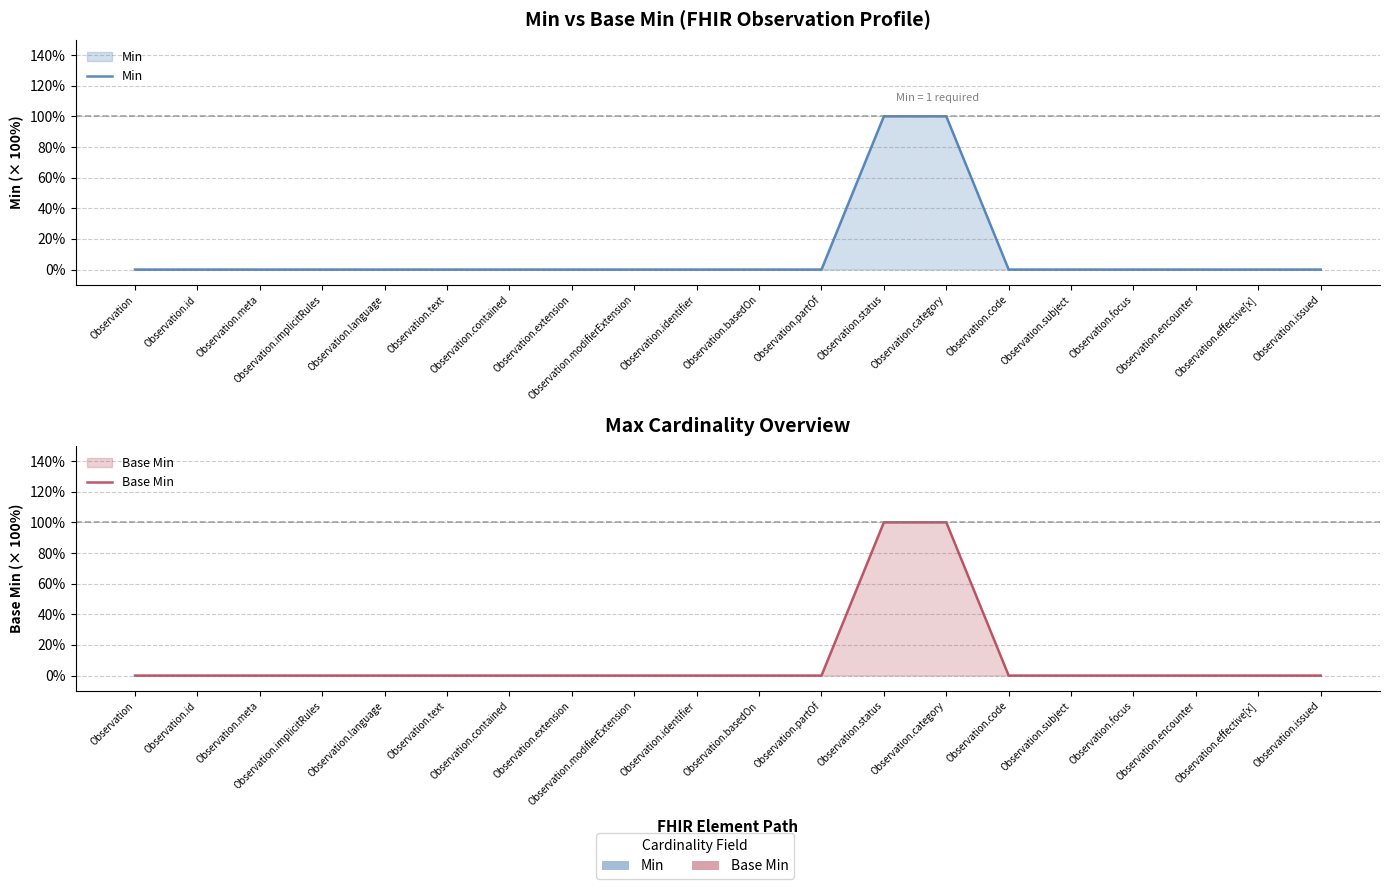

At which label is Base Min closest to 50?

Observation